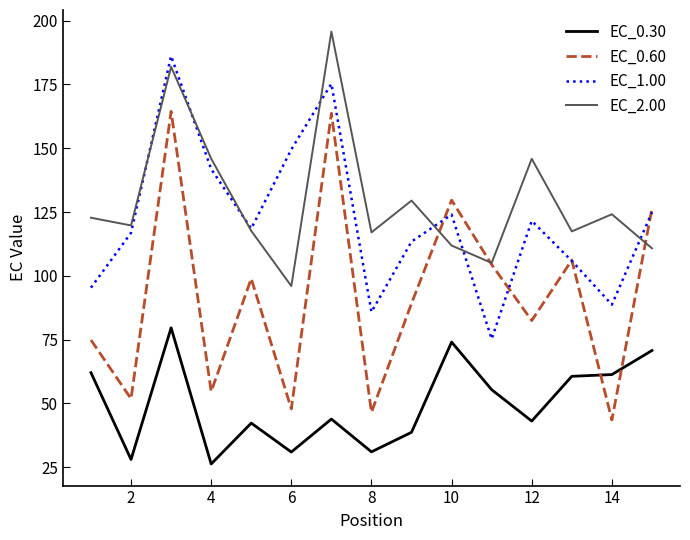

What is the maximum value shown in the chart?

195.7